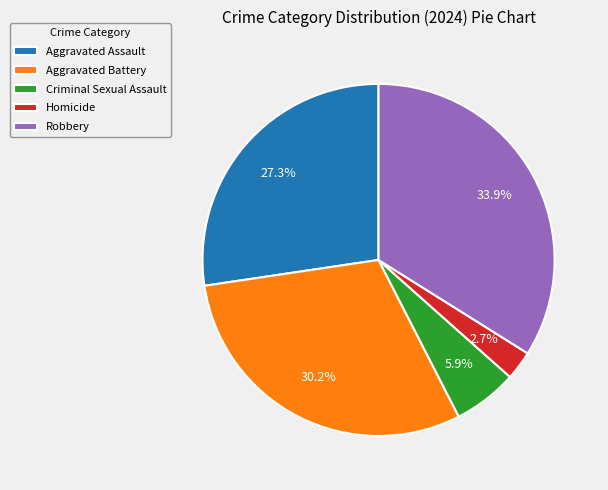

How many segments does this pie chart have?

5